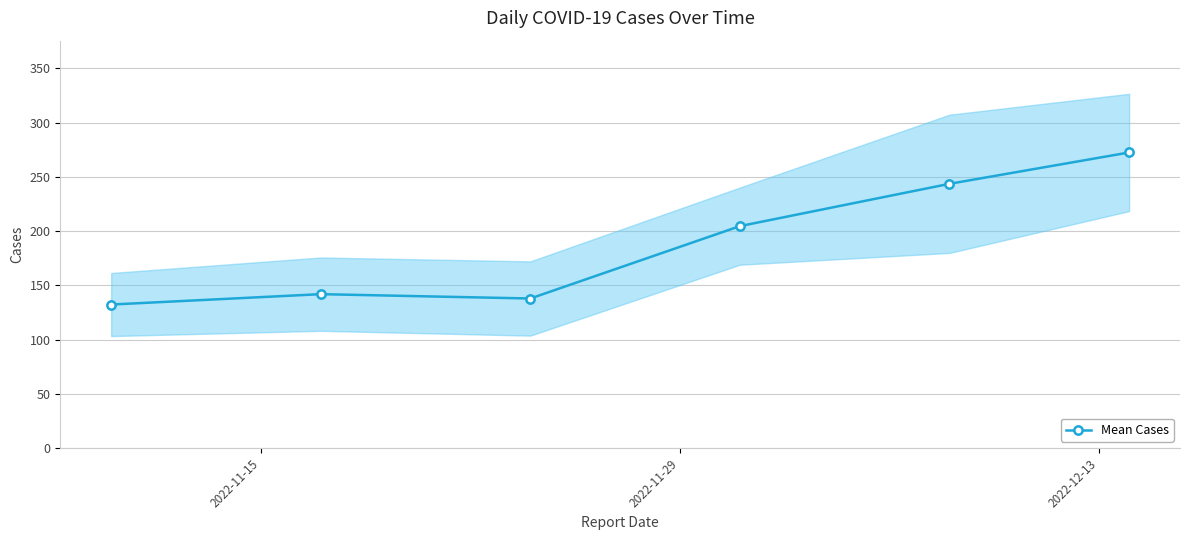

What is the lowest value of the Mean Cases series?

132.4